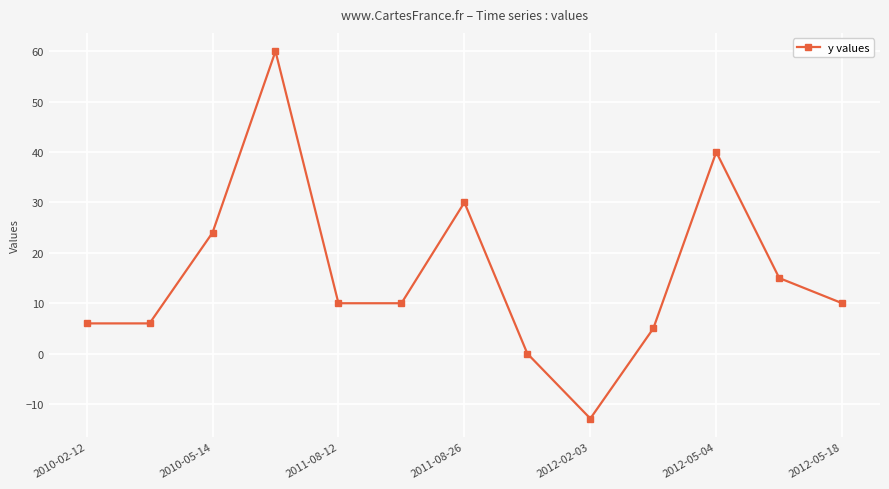

What is the greatest value displayed?

60.0